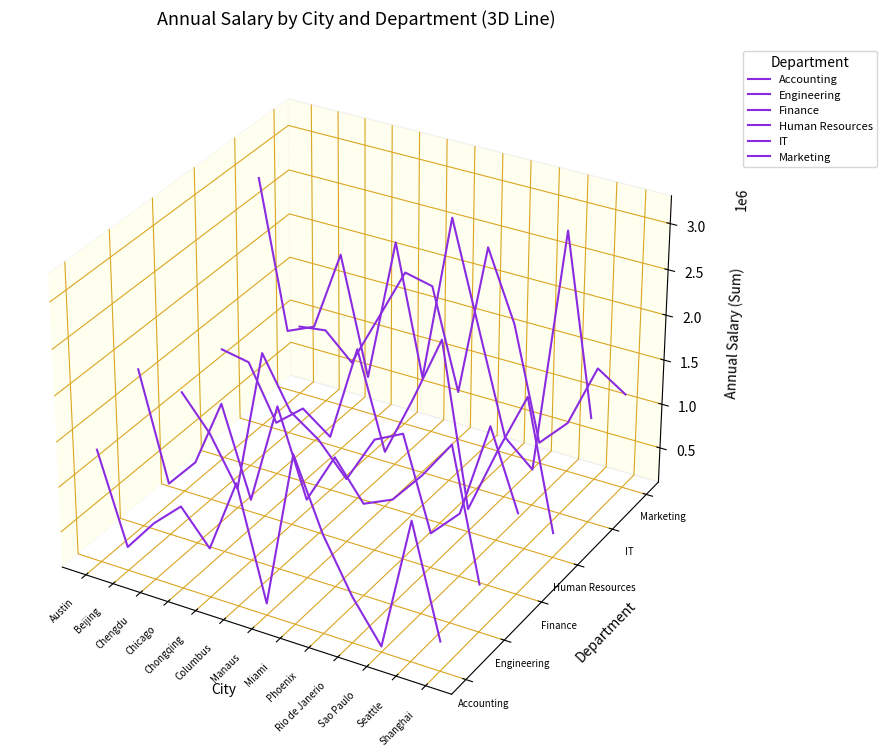

In Marketing, how many points are higher than both neighbors (excluding endpoints)?

3